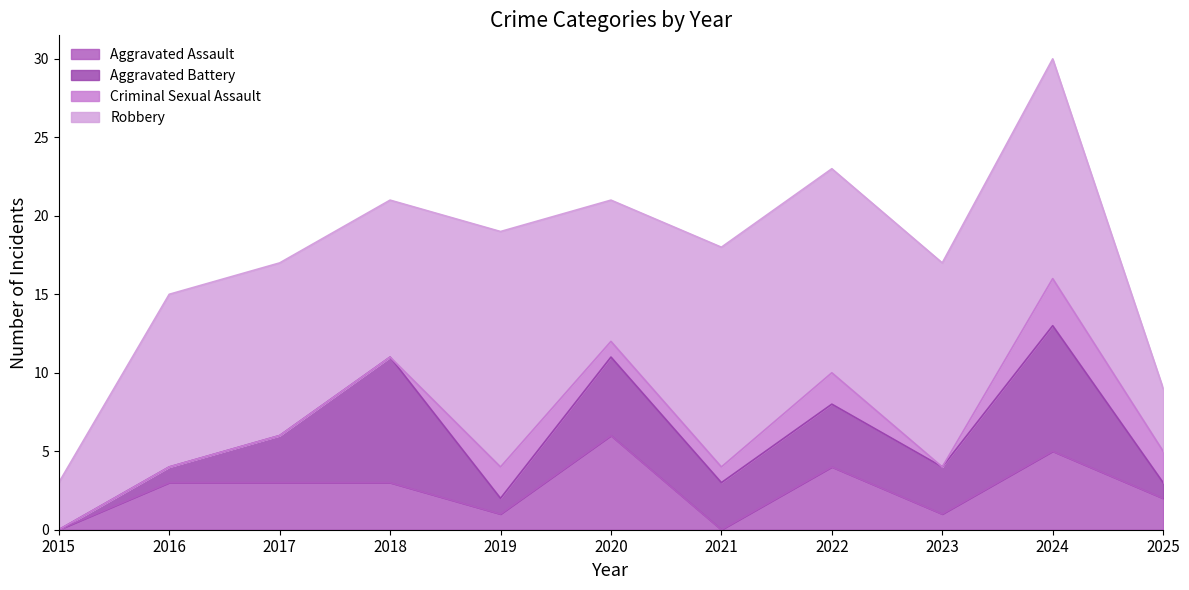

How many times do Criminal Sexual Assault and Aggravated Battery cross each other?

3